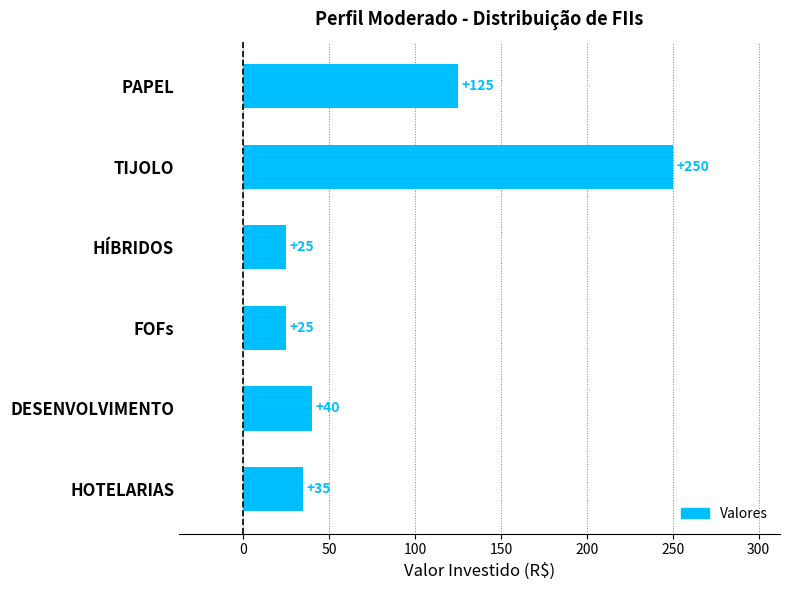

Read the value at DESENVOLVIMENTO, to the nearest 5.

40